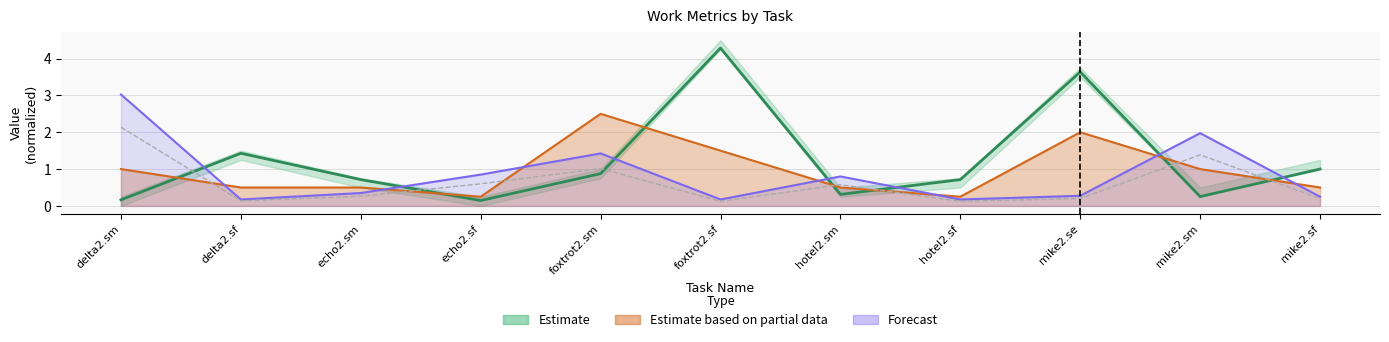

What is the difference between the Avg[h/day] (Estimate) values at echo2.sm and delta2.sm?

0.5